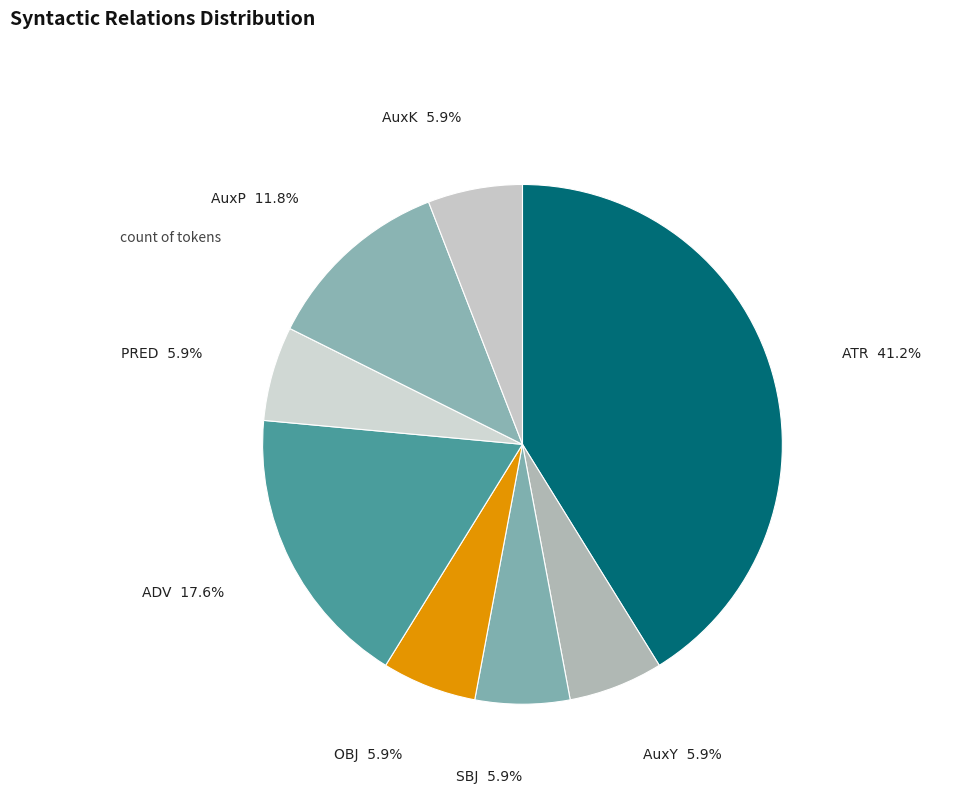

Which slice is the largest?

ATR